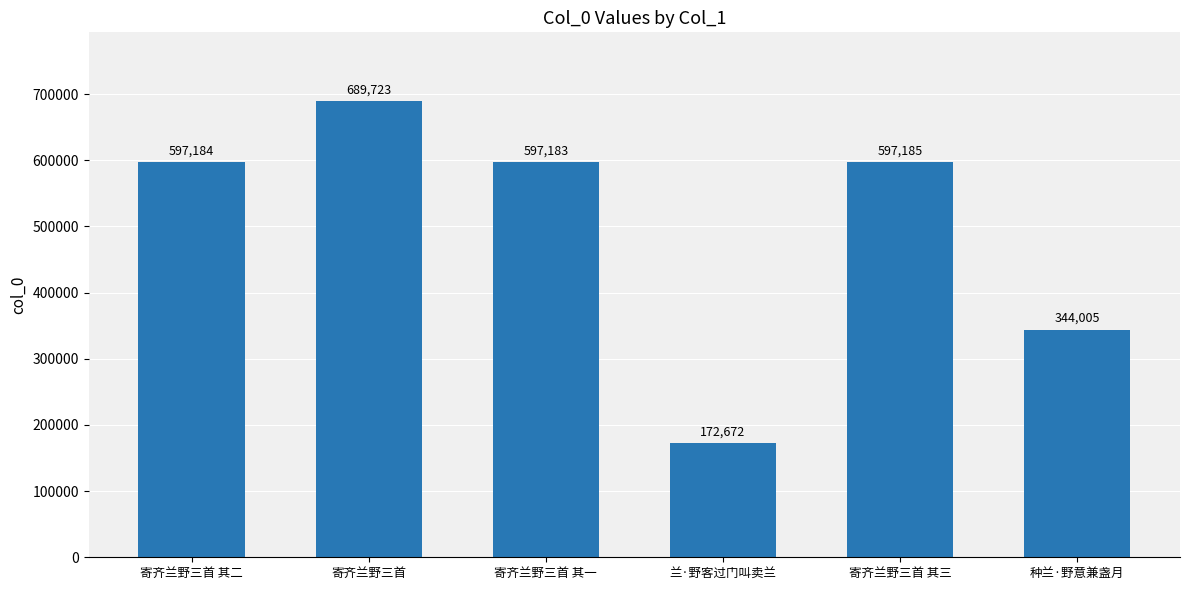

Which has a higher value, 寄齐兰野三首 or 寄齐兰野三首 其二?

寄齐兰野三首